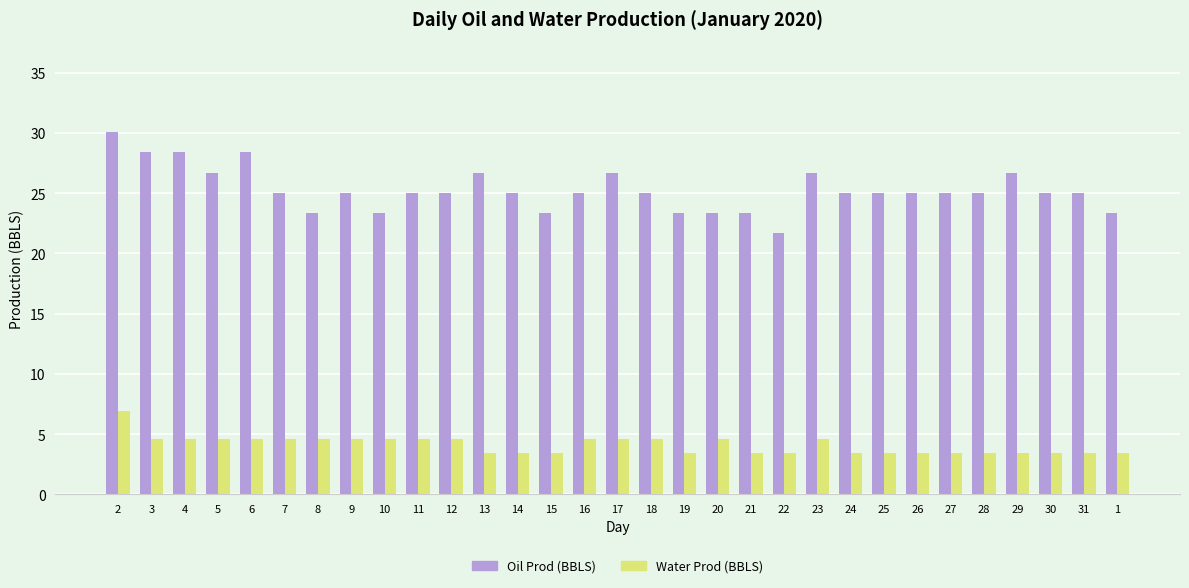

How many Water Prod (BBLS) values are between 3 and 4?

15